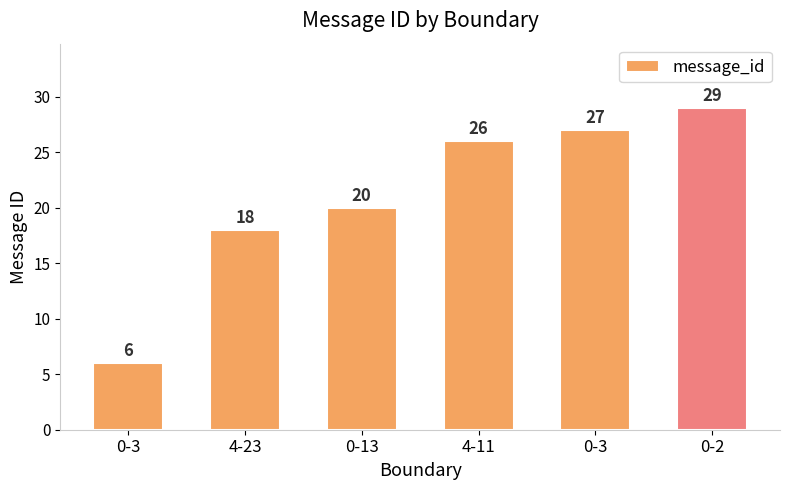

Approximately how many times larger is the value at 4-11 compared to 0-2?

0.9